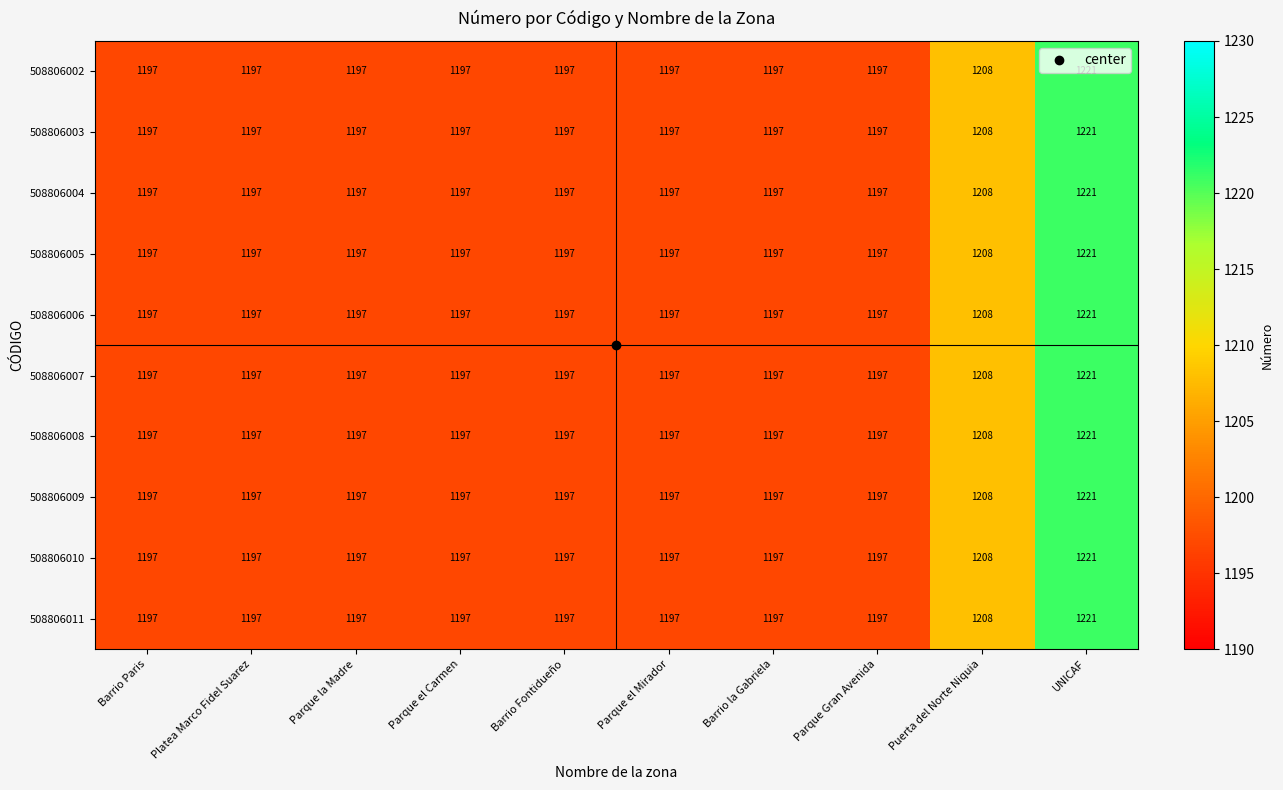

What is the maximum value shown in the chart?

1221